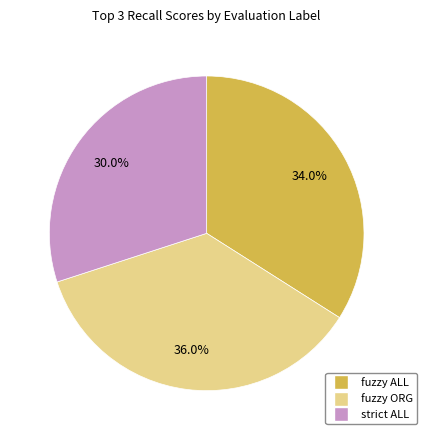

How many segments does this pie chart have?

3